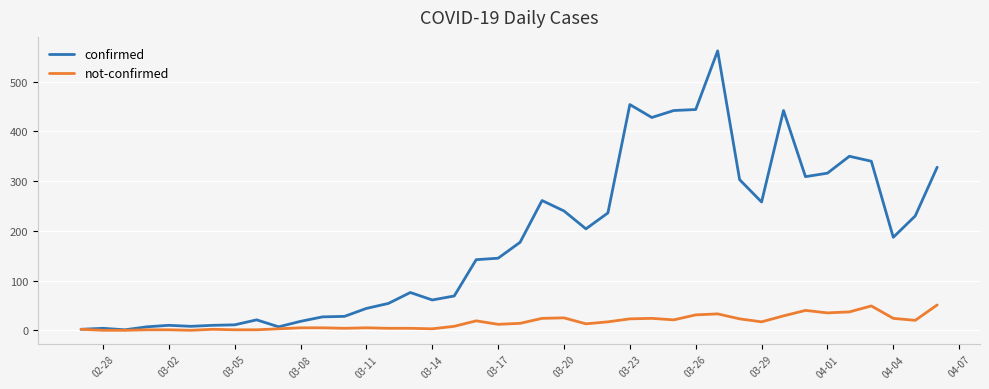

Which series has the widest spread of values?

confirmed